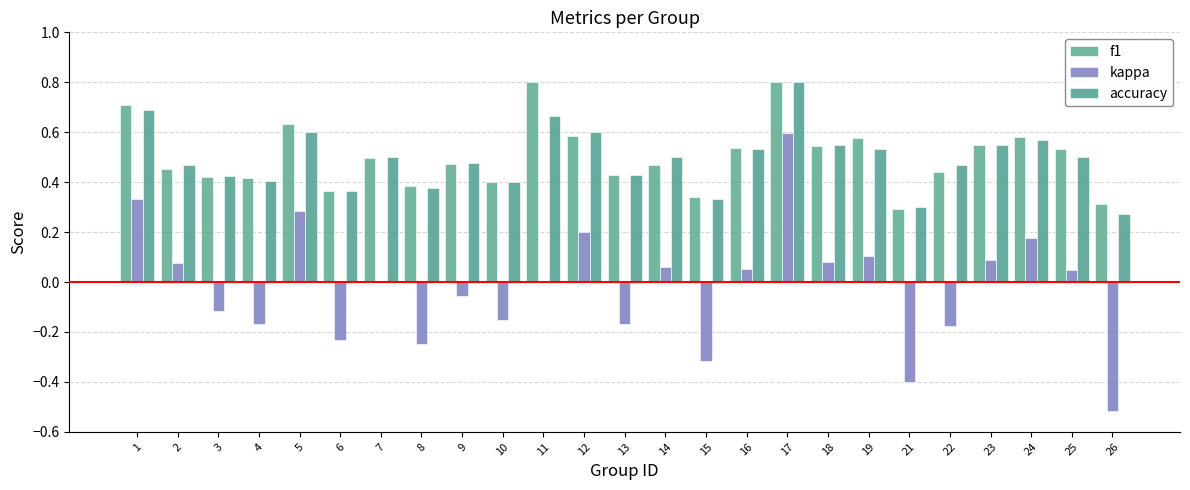

Does the chart contain stacked bars?

No